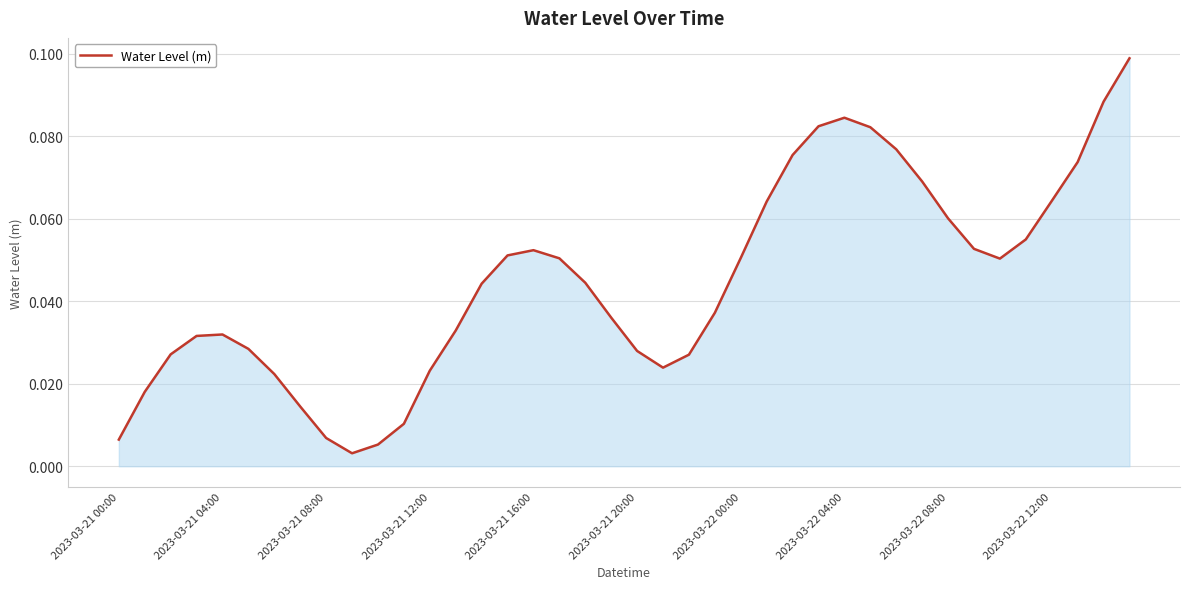

What is the label of the 20th point from the left?

19